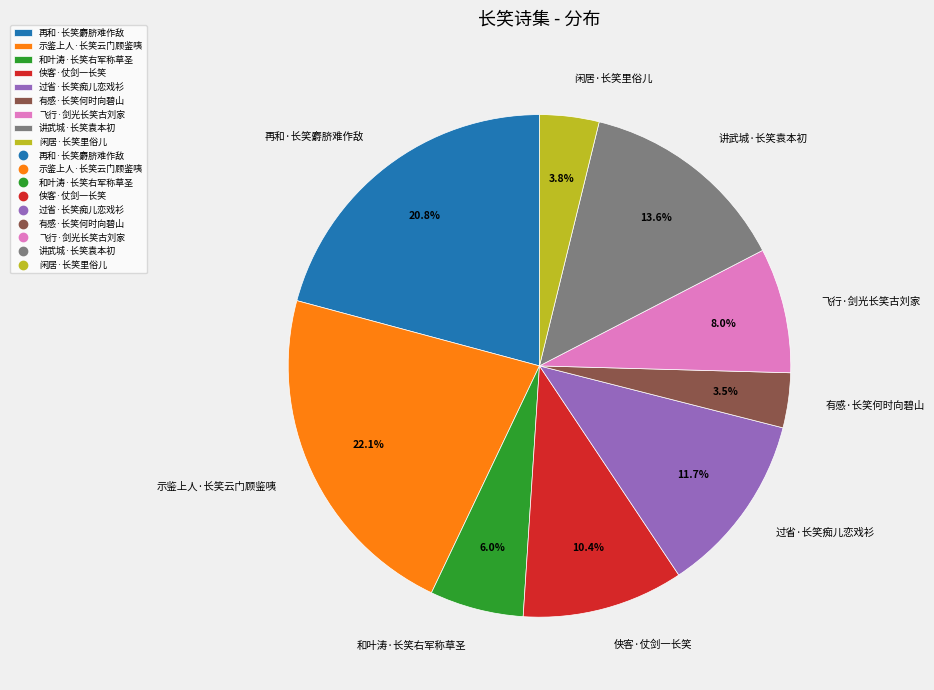

How many slices are in this pie chart?

9